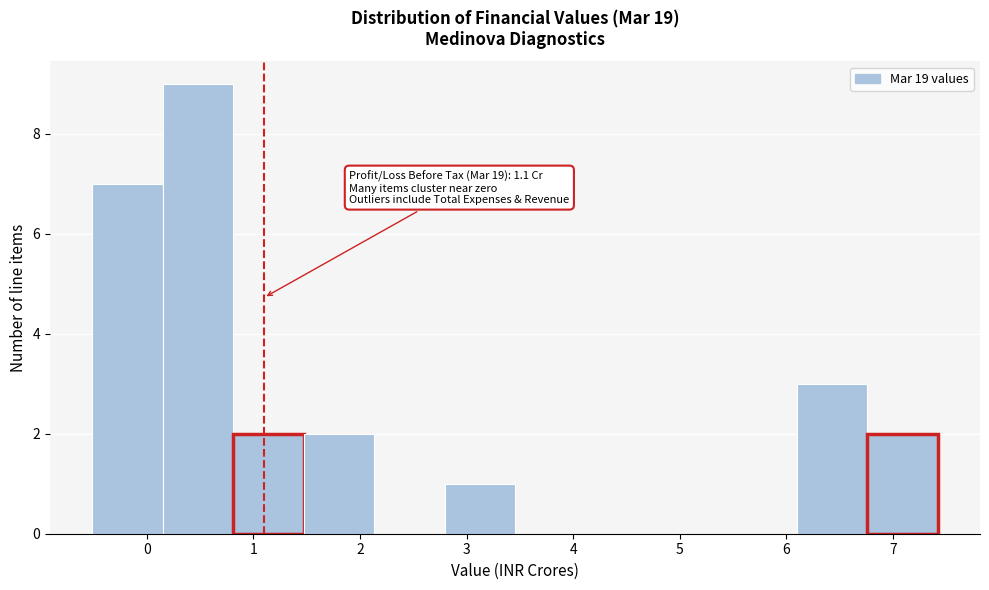

Over which range of the x-axis is the bar tallest?

0.2 to 0.8